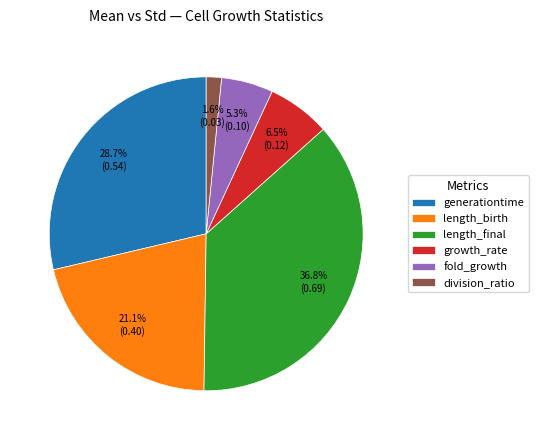

Does fold_growth account for over 50% of the chart?

No